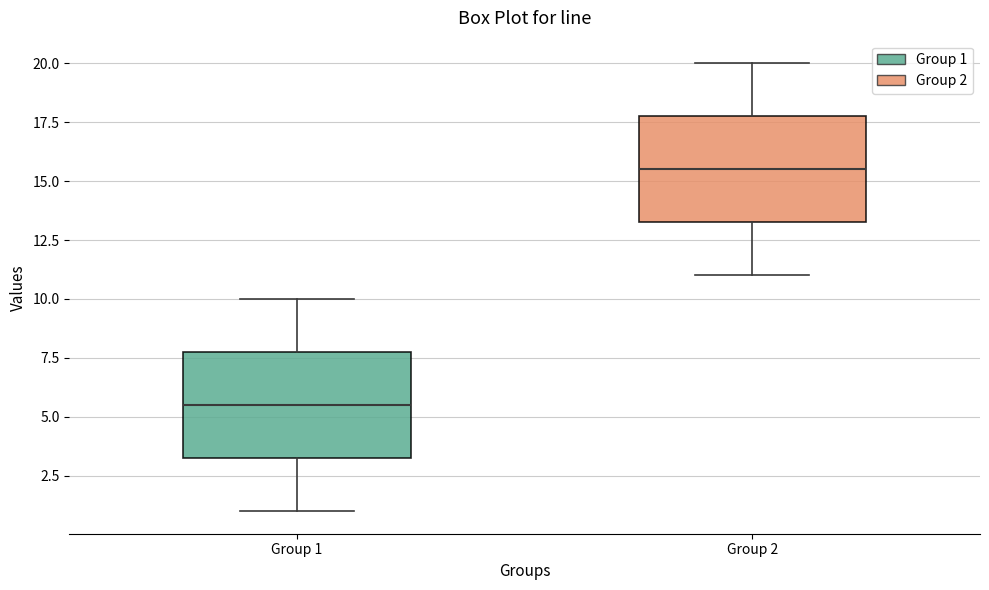

Reading left to right, read every box against the y-axis: the position of its median line, the range the box covers, and the ends of its whiskers. The values are not printed on the chart, so give them approximately, as read against the axis.

Group 1: median 5.5, box 3.5 to 8.0, whiskers 1.0 to 10.0
Group 2: median 15.5, box 13.5 to 18.0, whiskers 11.0 to 20.0